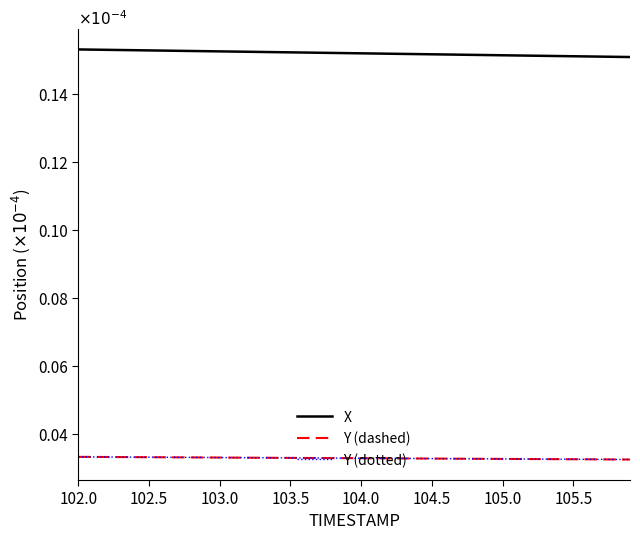

What is the greatest value displayed?

0.2